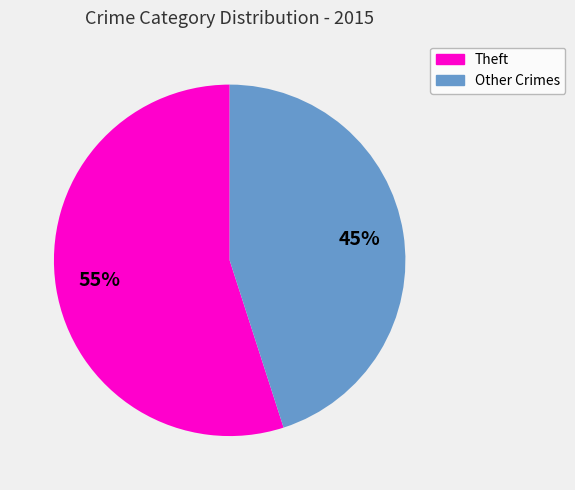

To the nearest percent, what is the average slice percentage?

50%